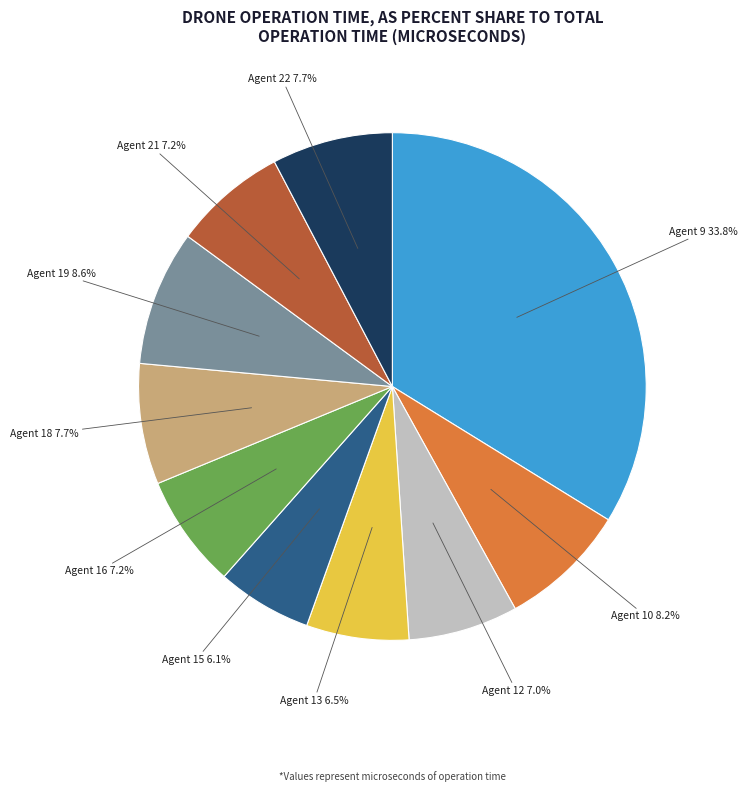

Is there any slice that represents more than half of the pie?

No